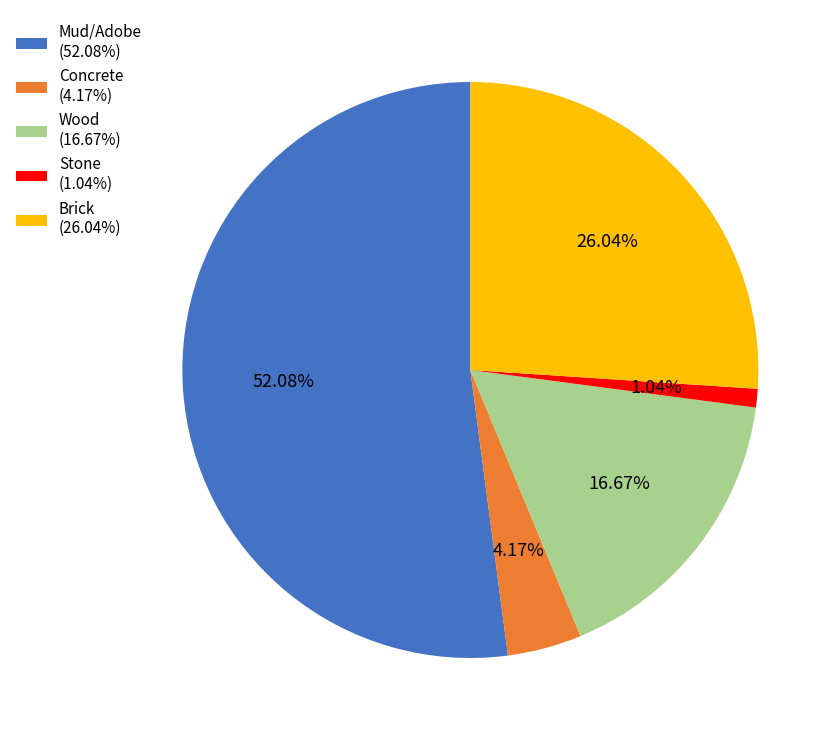

To the nearest percent, what portion does Concrete represent?

4%